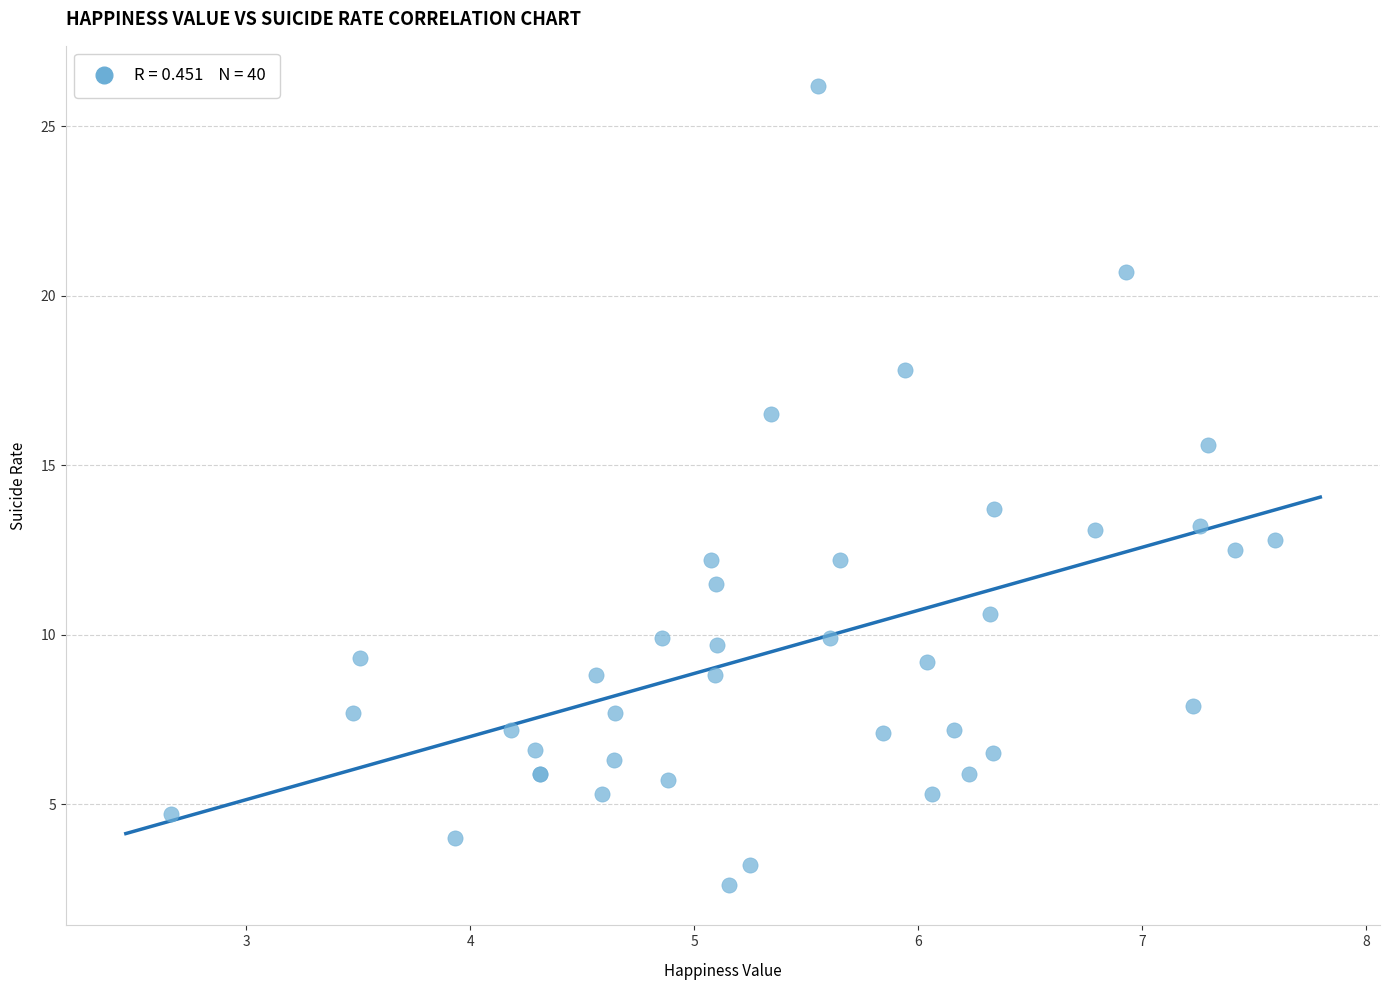

What Y value in the scatter plot is closest to 14?

13.7